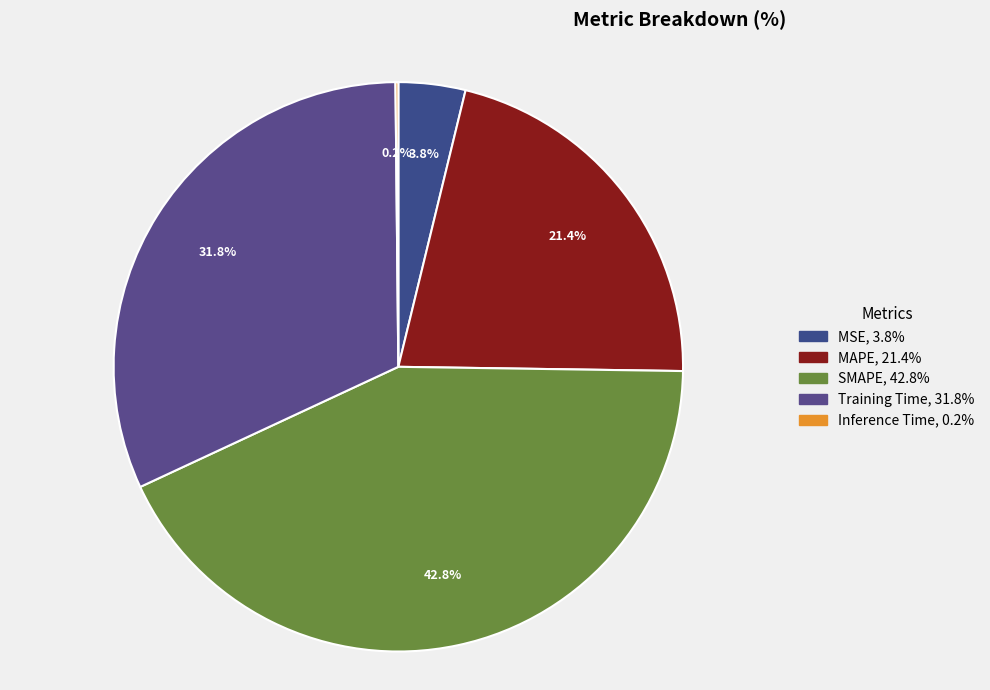

Which slice is the smallest?

Inference Time